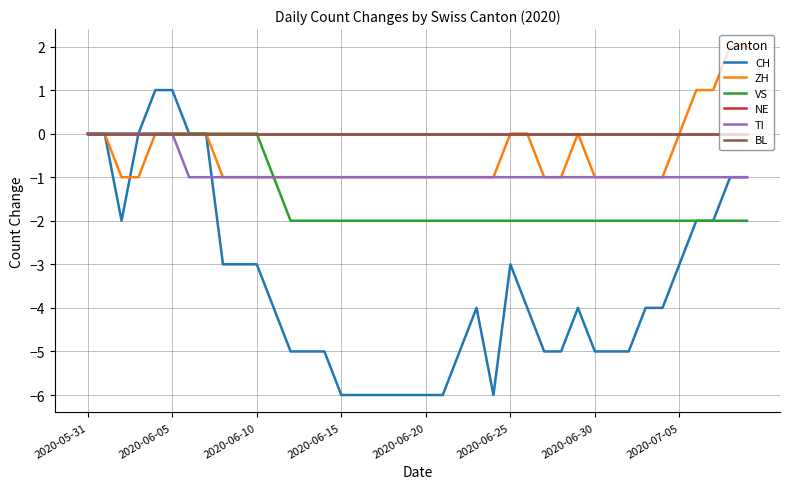

Is this an area chart (filled region under the line)?

No